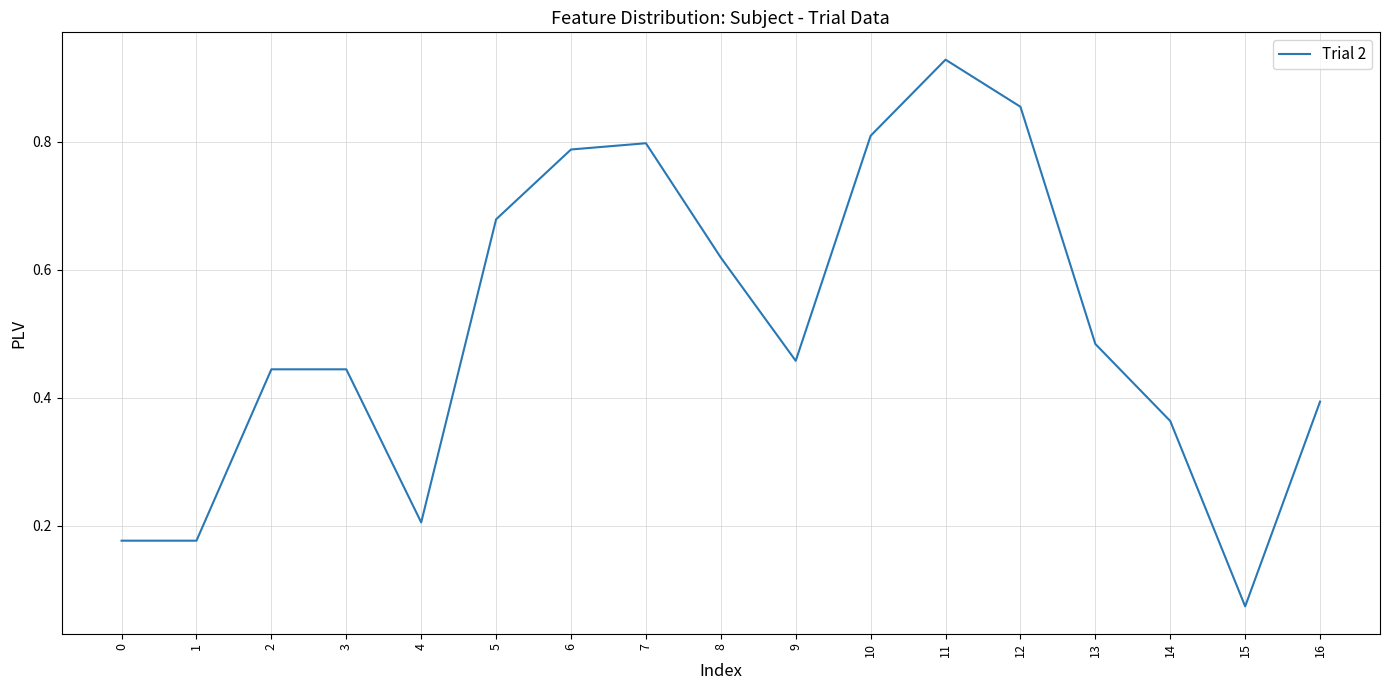

Where is the data nearest to the value 0?

15